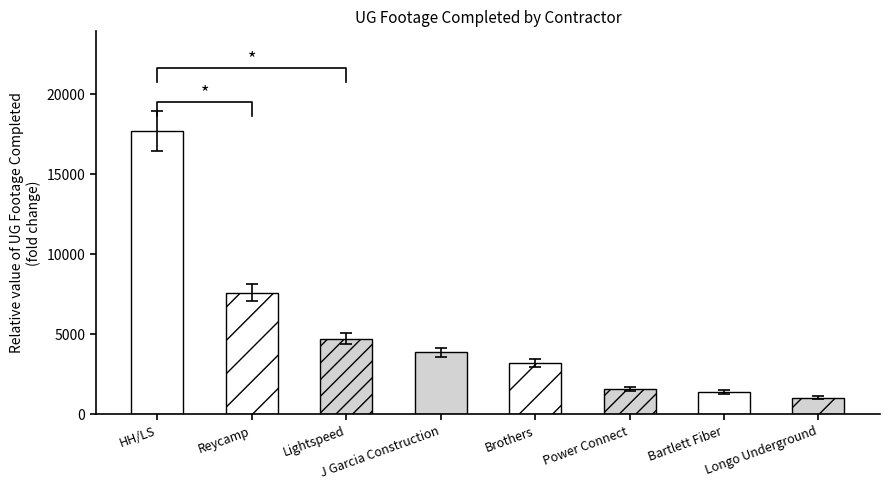

The chart shows a value of 997.5 at Brothers. True or false?

False